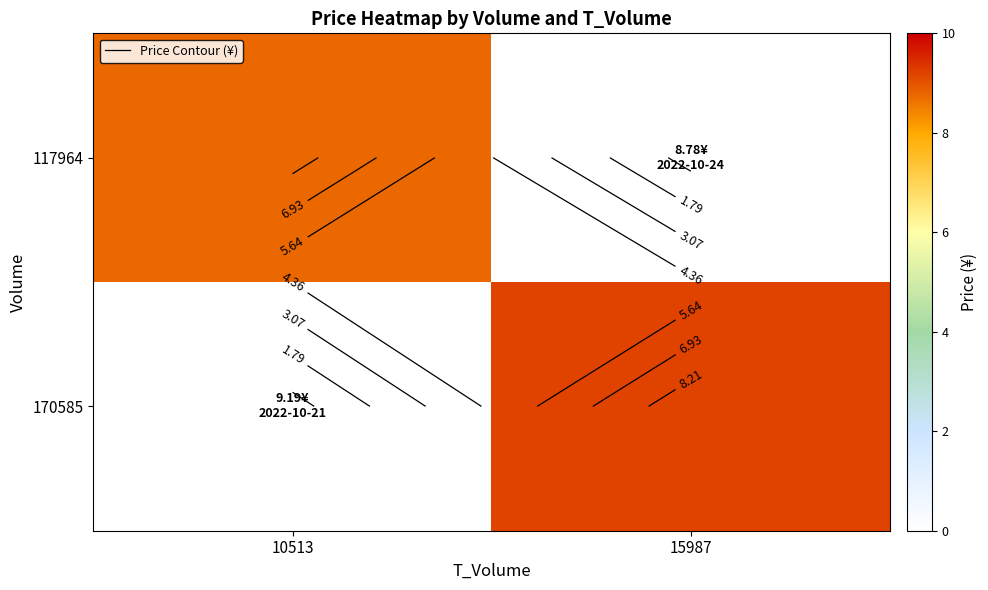

Is it true that 117964 equals -4.2 at 15987?

False